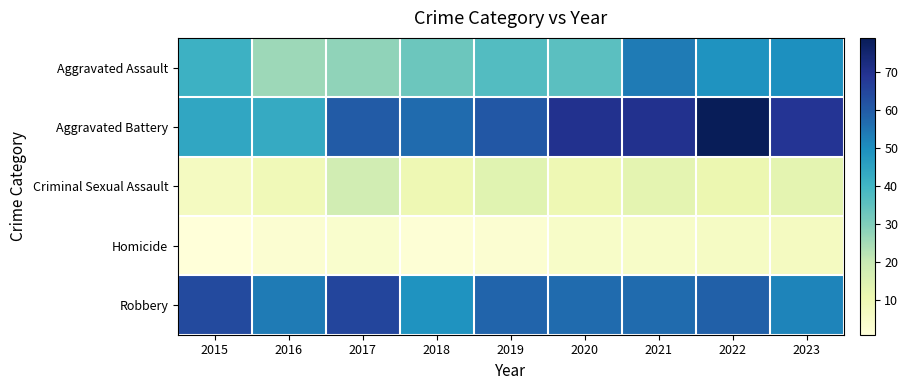

Reading right to left, what are all the values shown in this chart?

Aggravated Assault: 2023=50	2022=49	2021=54	2020=36	2019=37	2018=33	2017=28	2016=26	2015=41
Aggravated Battery: 2023=69	2022=79	2021=70	2020=70	2019=61	2018=57	2017=60	2016=43	2015=44
Criminal Sexual Assault: 2023=13	2022=11	2021=13	2020=10	2019=14	2018=10	2017=18	2016=9	2015=7
Homicide: 2023=7	2022=6	2021=5	2020=5	2019=3	2018=2	2017=4	2016=3	2015=1
Robbery: 2023=52	2022=59	2021=57	2020=57	2019=58	2018=49	2017=65	2016=54	2015=64